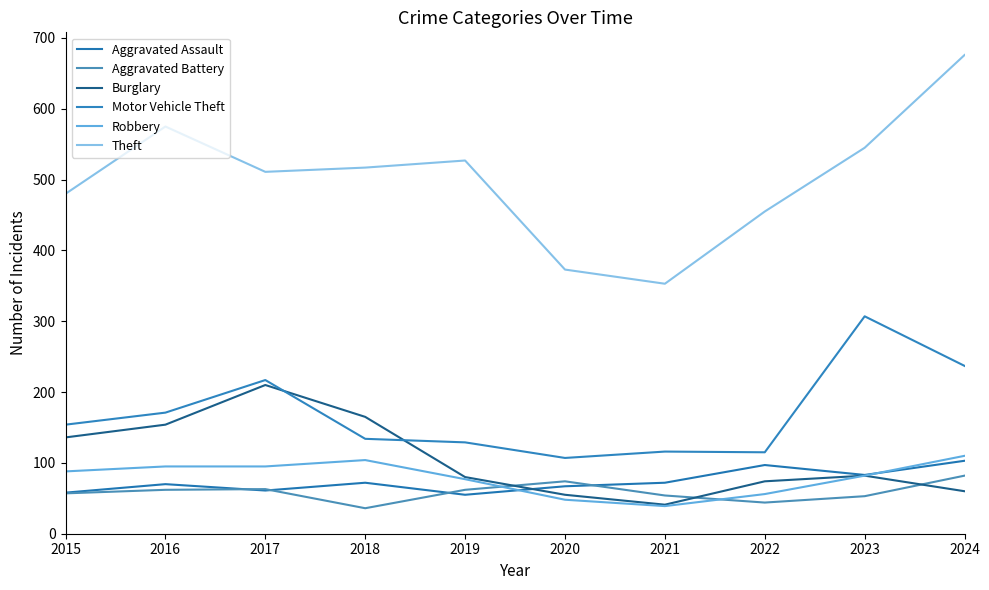

True or false: Robbery has a value of 104 at 2018.

True